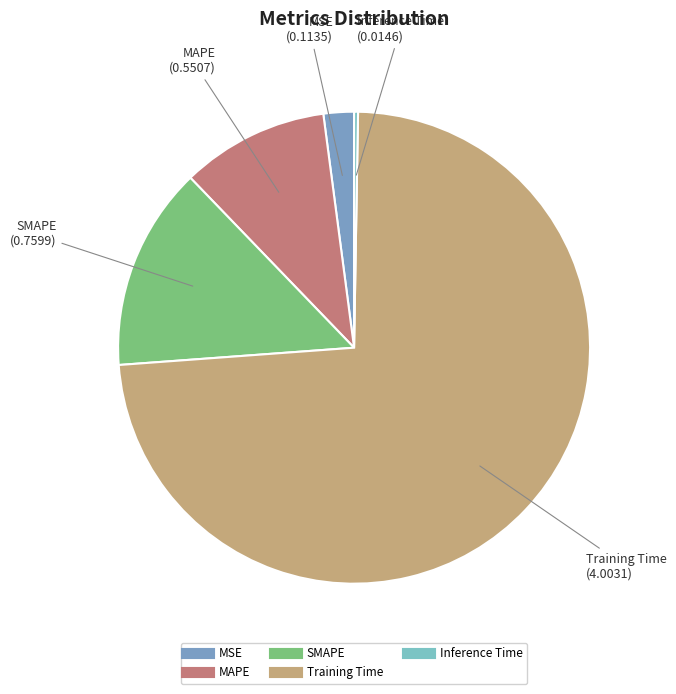

To the nearest percent, what portion does MAPE represent?

10%